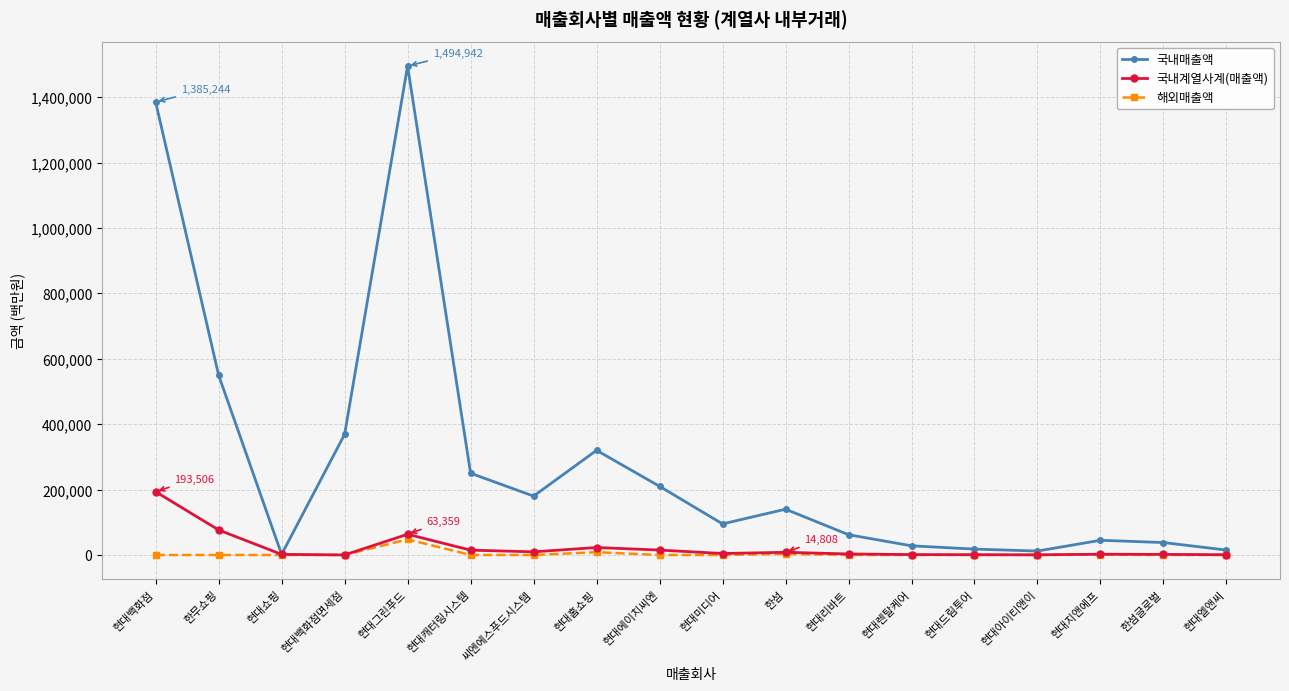

The 국내매출액 series shows 95000 at 현대미디어. True or false?

True